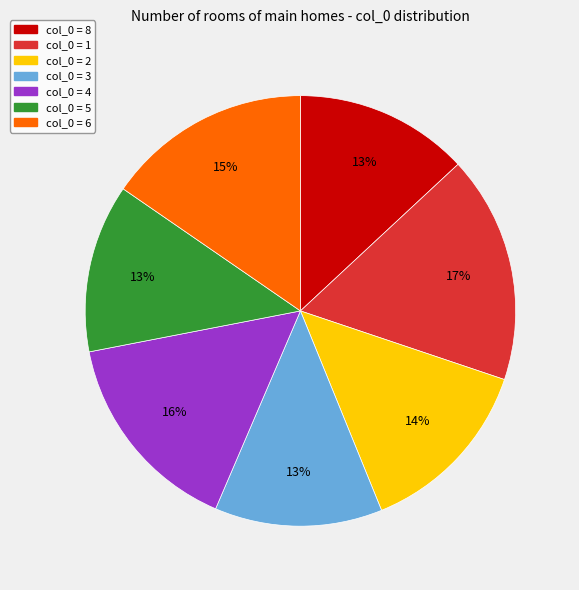

Is there any slice that represents more than half of the pie?

No